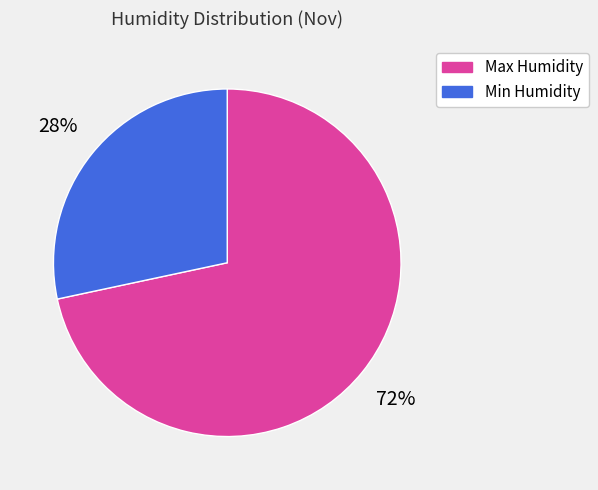

To the nearest percent, what percentage of the pie is Min Humidity?

28%